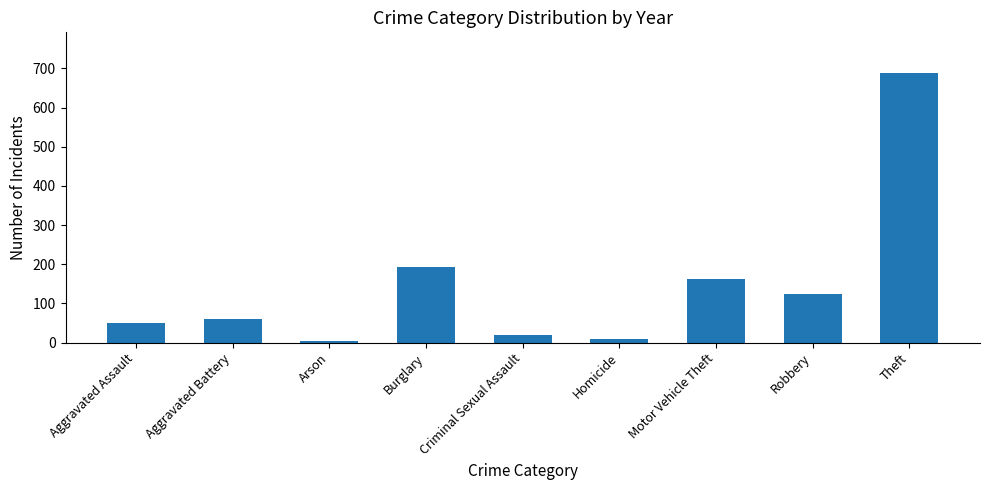

What is the sum of all values?

1309